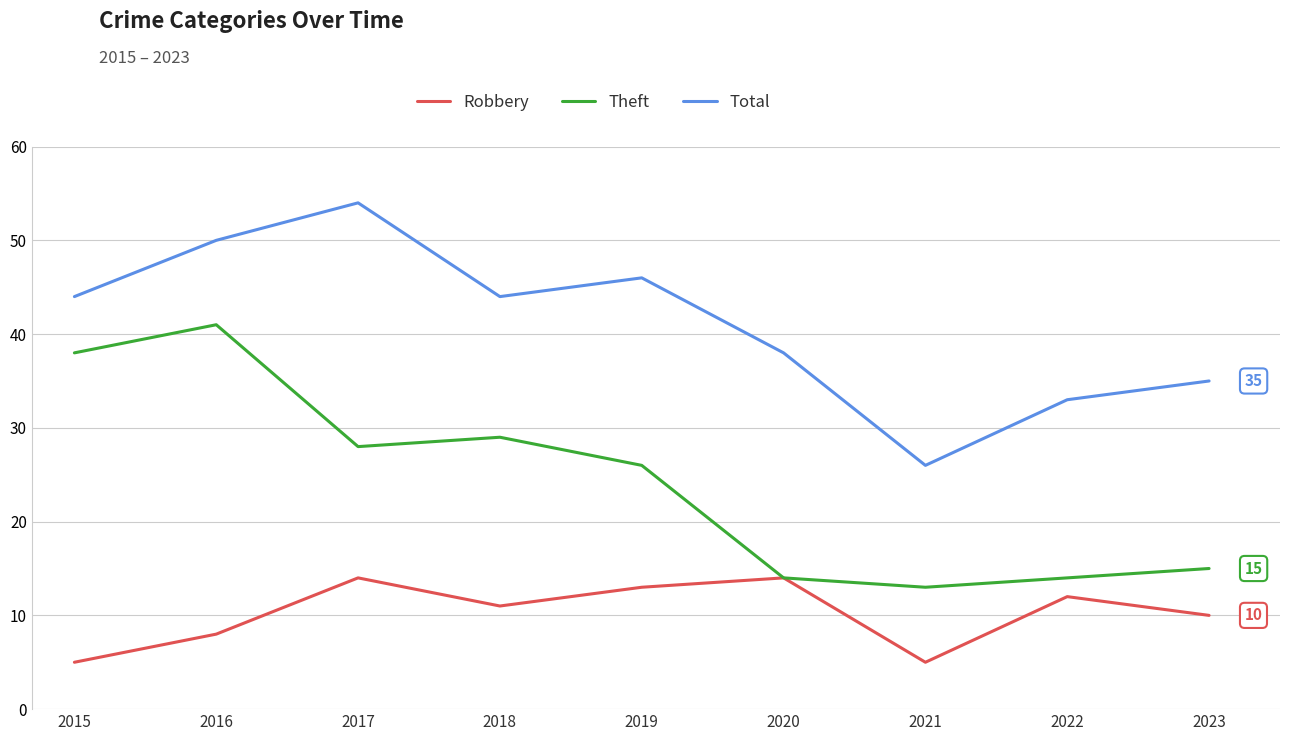

Is this an area chart (filled region under the line)?

No